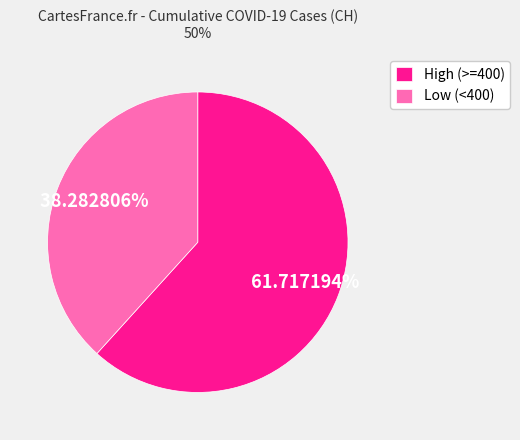

What is the ratio of the value at High (>=400) to the value at Low (<400)?

1.6